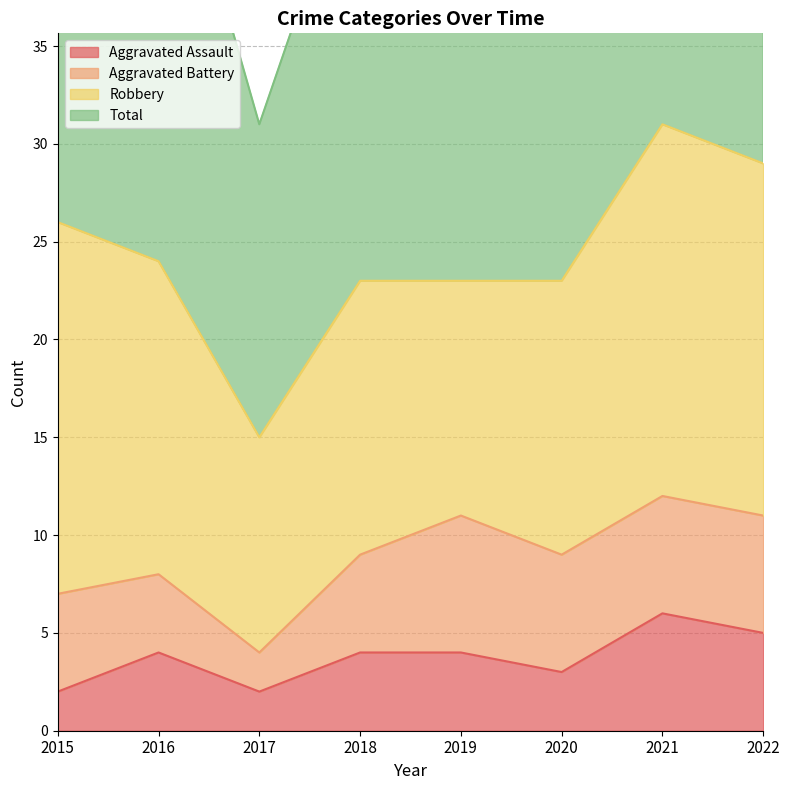

Is the value of Aggravated Assault at 2015 greater than the value of Total at 2017?

No